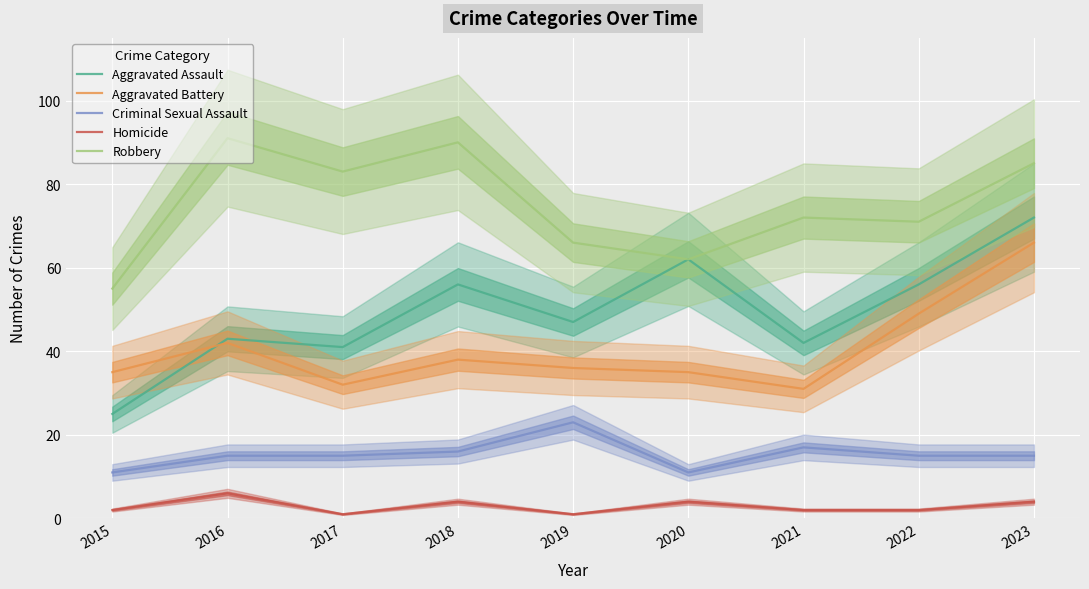

Rank the series by their maximum value, from lowest to highest.

Homicide, Criminal Sexual Assault, Aggravated Battery, Aggravated Assault, Robbery